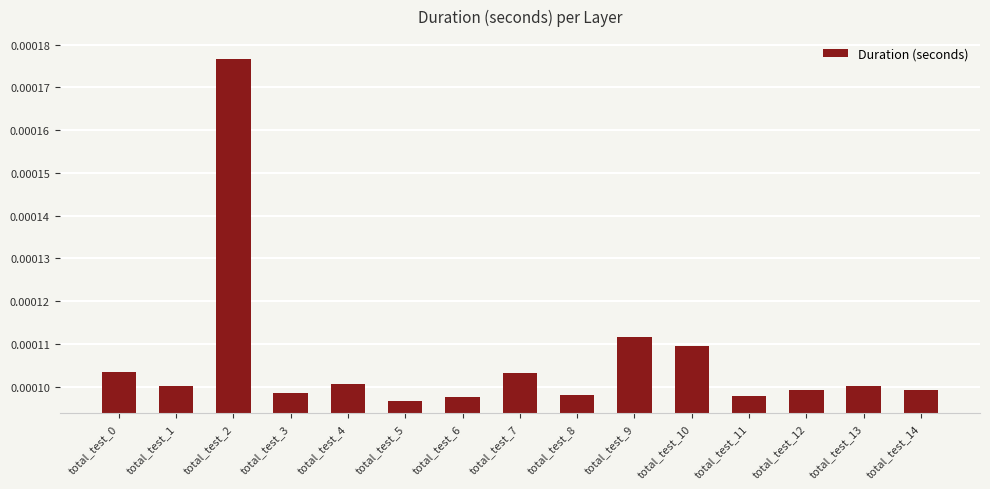

Does the chart contain any negative values?

No